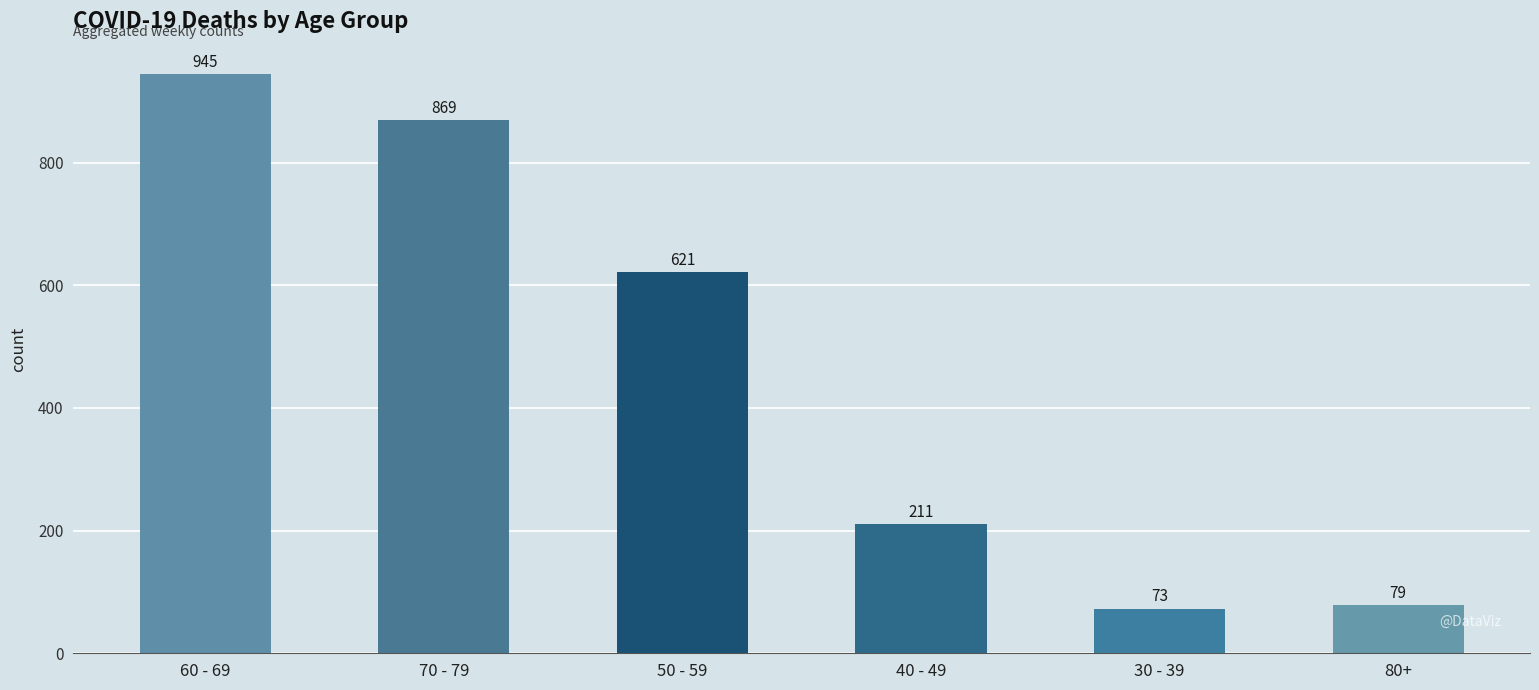

What position from the right is 40 - 49?

3